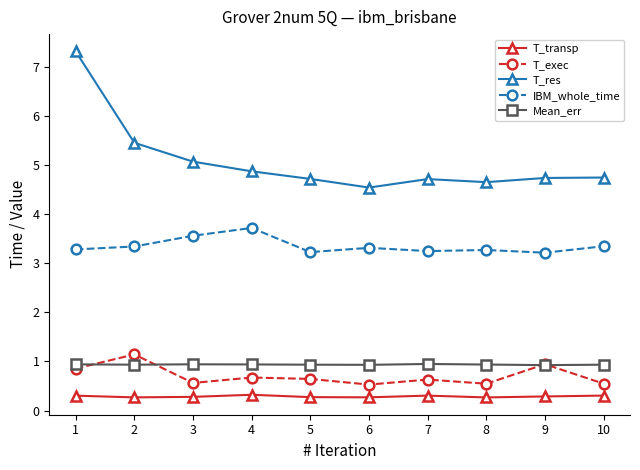

True or false: IBM_whole_time and T_res intersect in this chart.

False